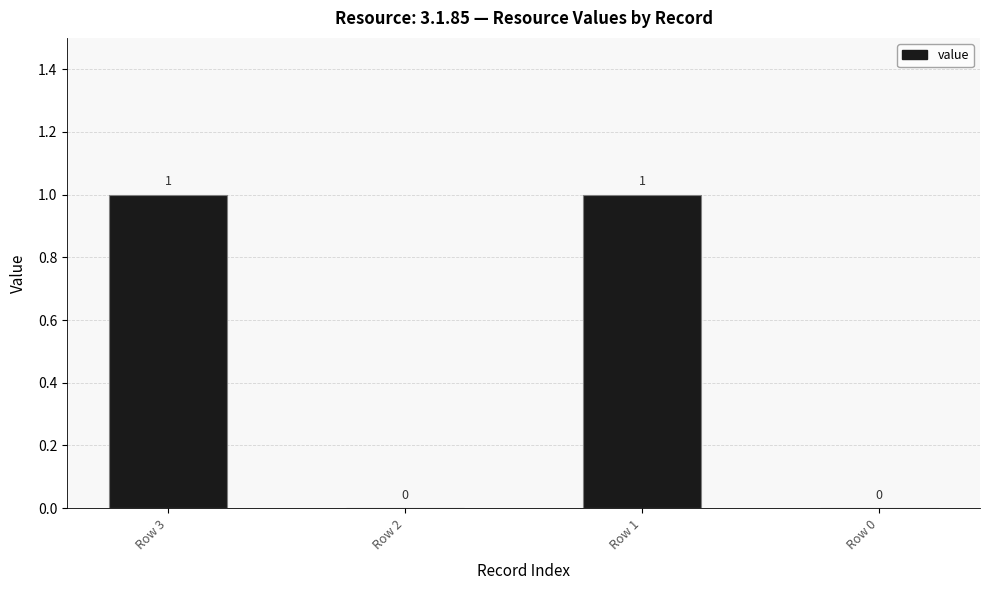

How many values are above zero?

2